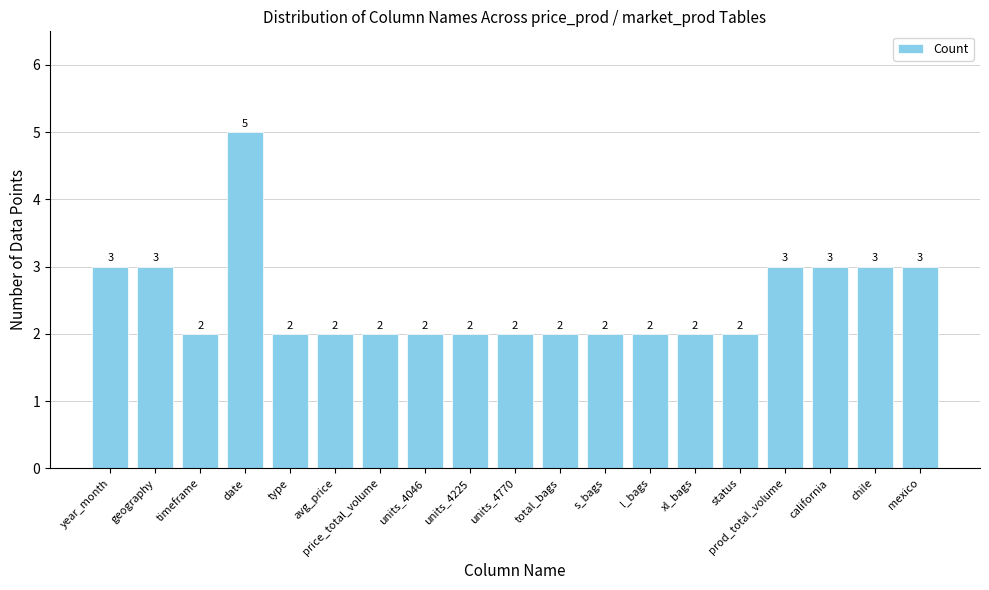

How many categories are shown in the chart?

19